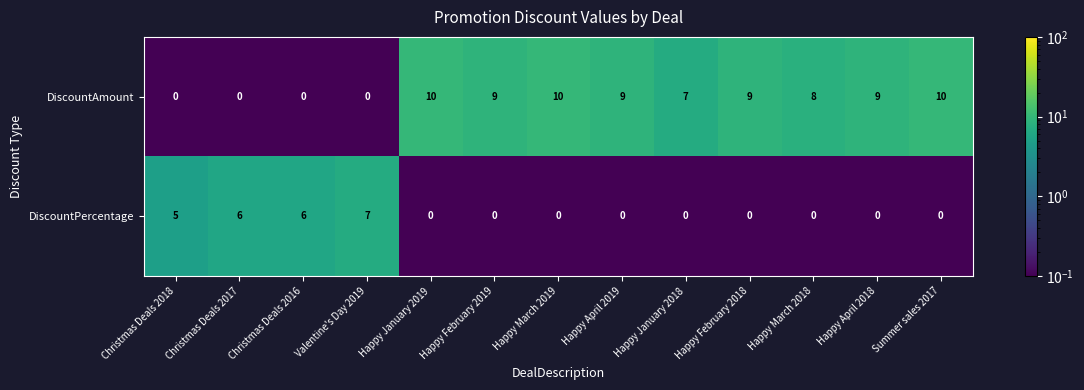

What is the difference between the maximum and minimum values in the DiscountPercentage series?

7